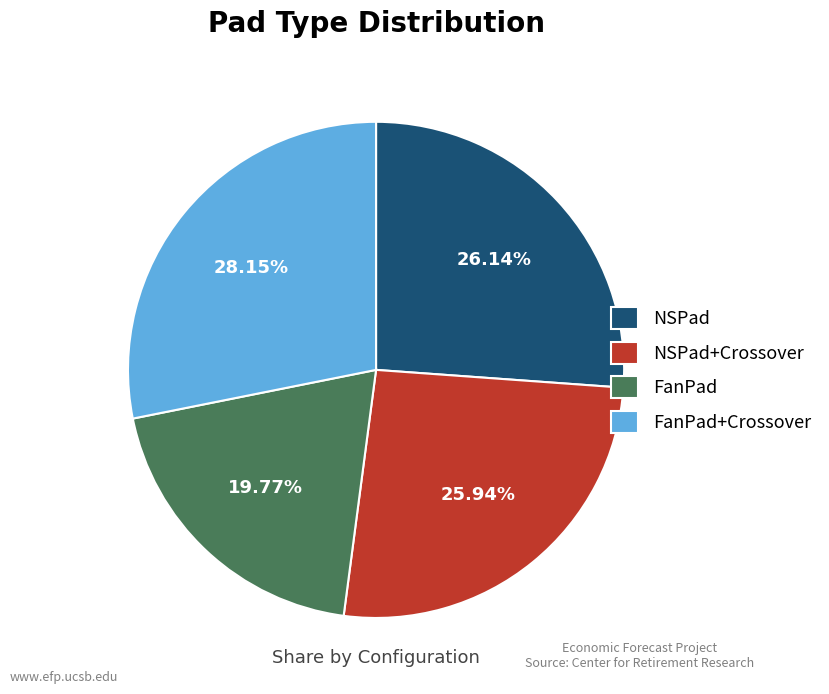

How many segments does this pie chart have?

4